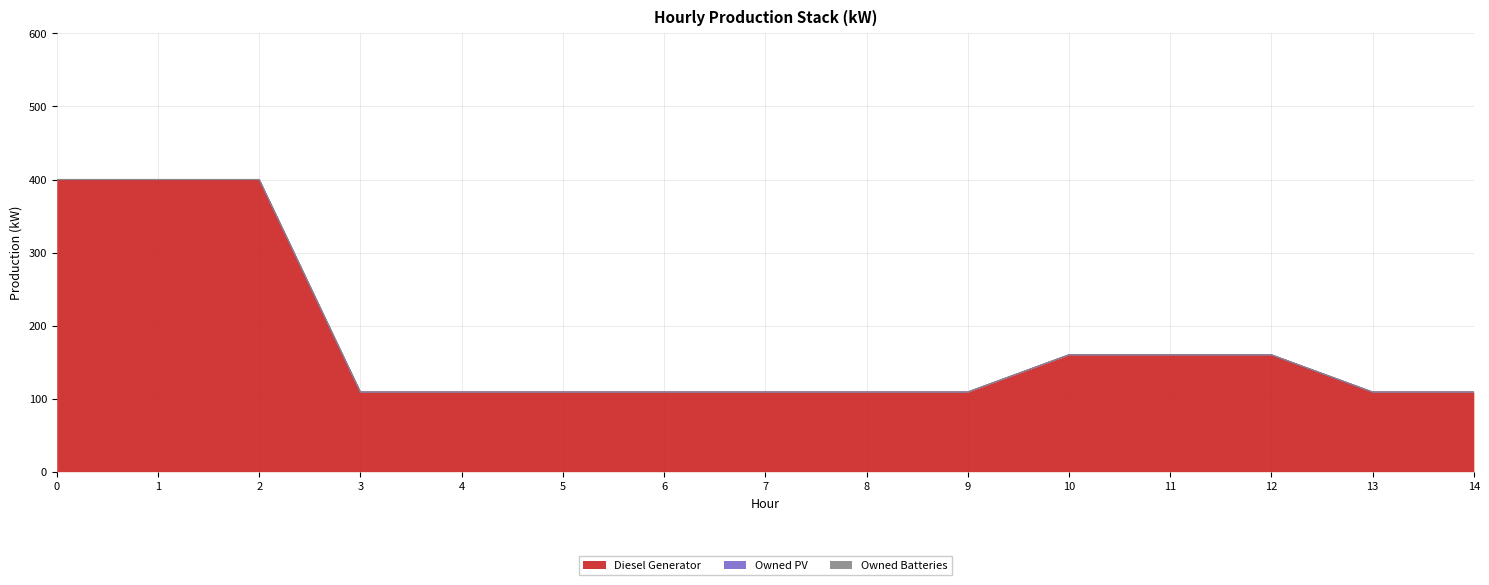

Does the chart display data point markers on the line(s)?

No